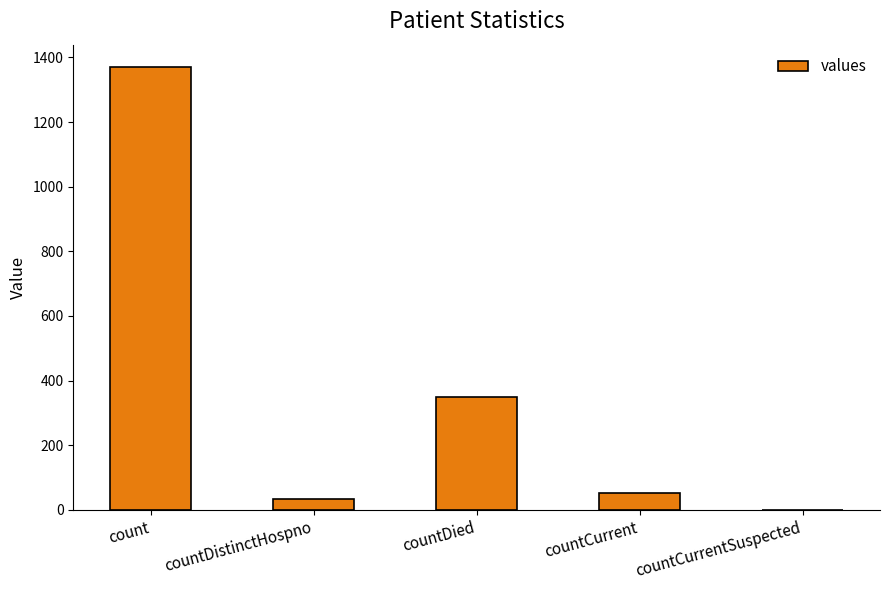

What is the approximate value at count?

1371